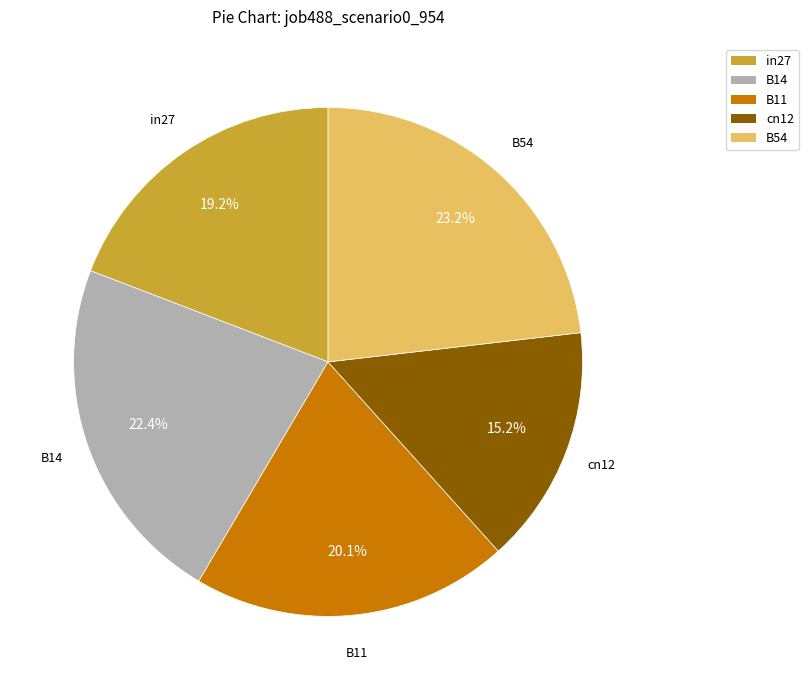

What percentage is the B14 slice, to the nearest percent?

22%